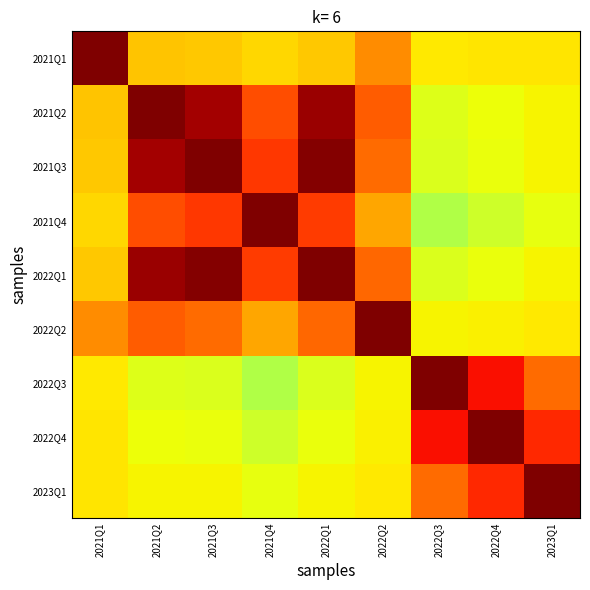

At how many categories does at least one series exceed 0?

9